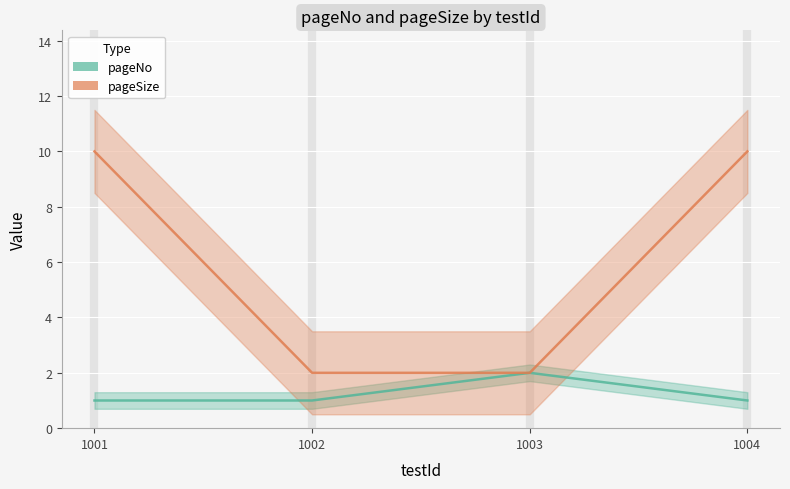

Reading left to right, transcribe all the data shown in this chart.

pageNo: 1001=1	1002=1	1003=2	1004=1
pageSize: 1001=10	1002=2	1003=2	1004=10